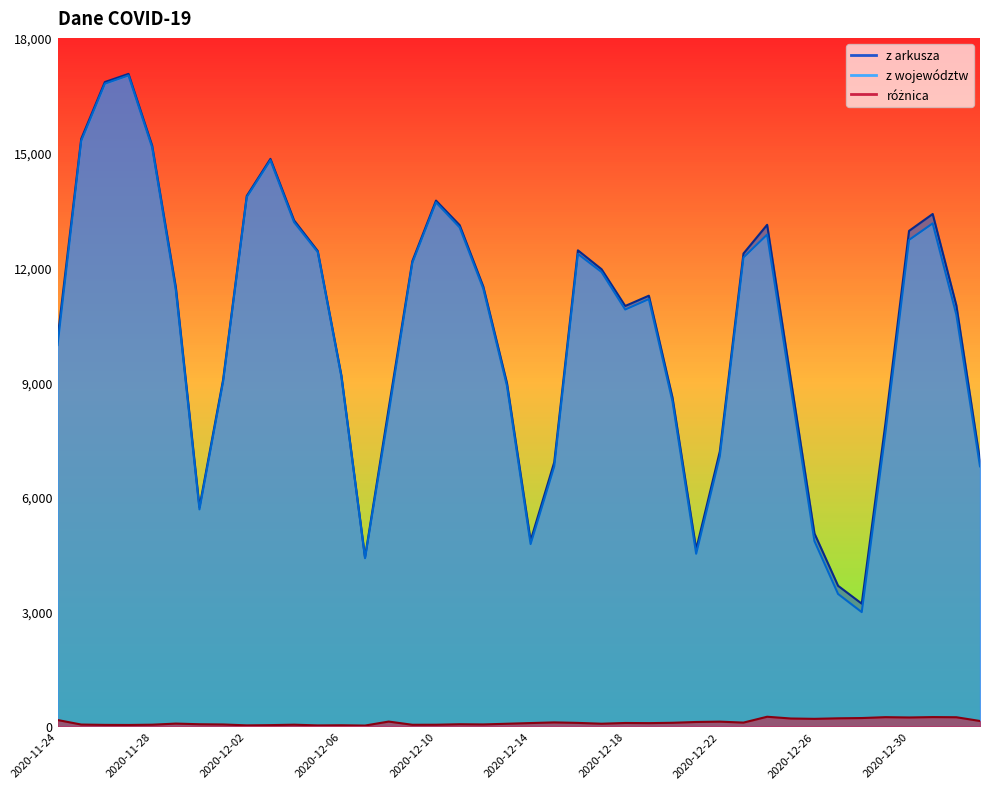

What is the label of the 36th point from the right?

2020-11-28